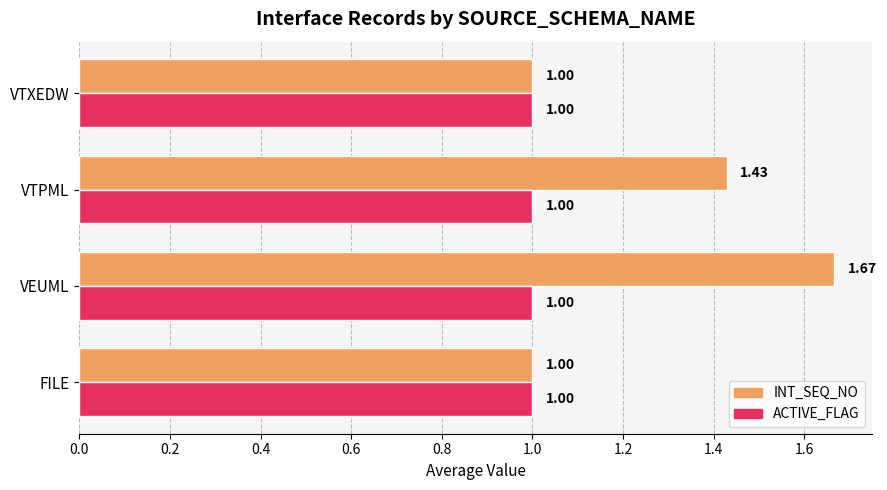

What is the minimum value for INT_SEQ_NO?

1.0